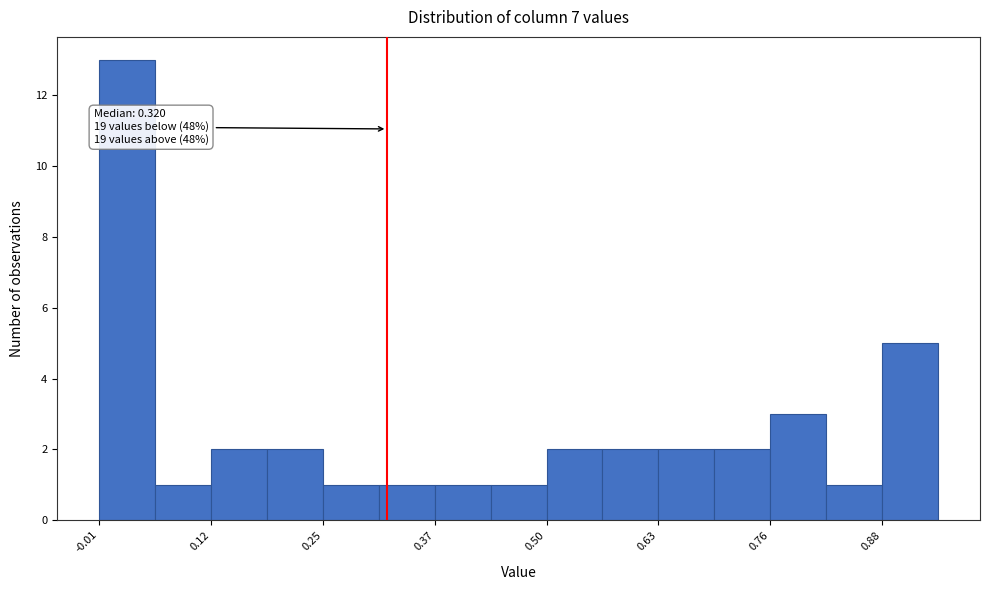

Read against the x-axis, roughly where is the centre of the tallest bar?

0.02